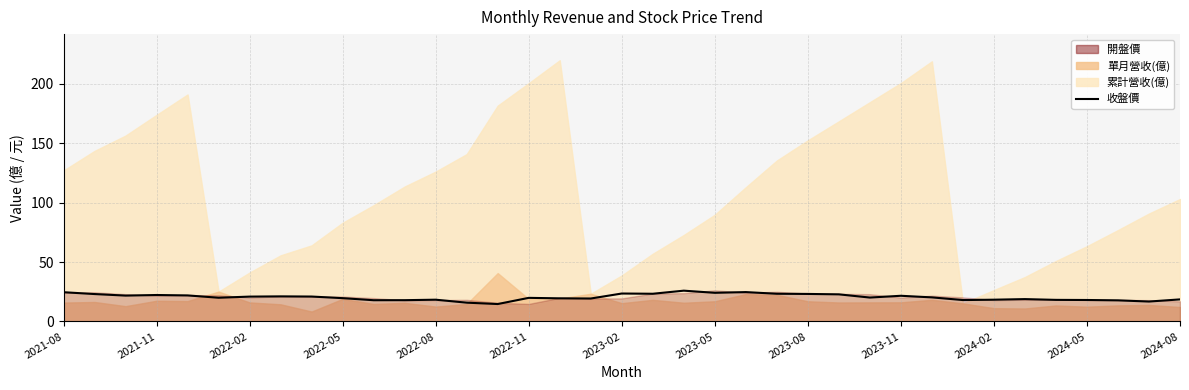

What is the change in value from 2024-02 to 22?

+6.9